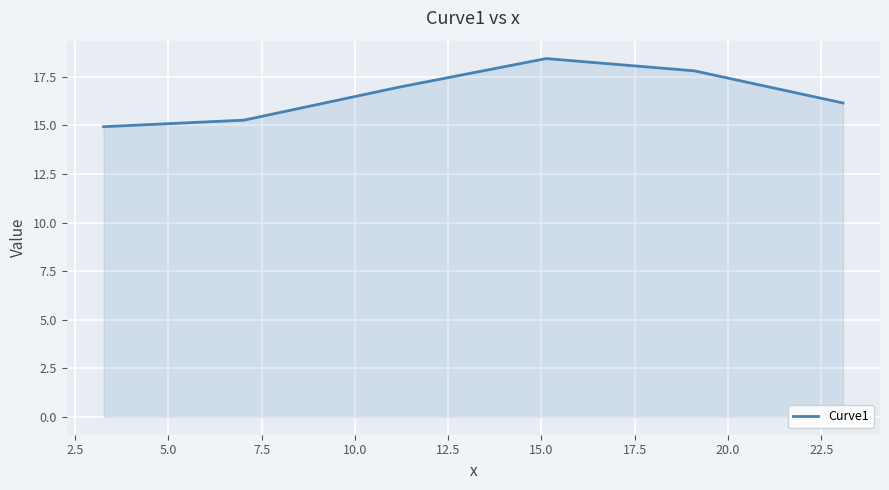

What is the maximum value shown in the chart?

18.4